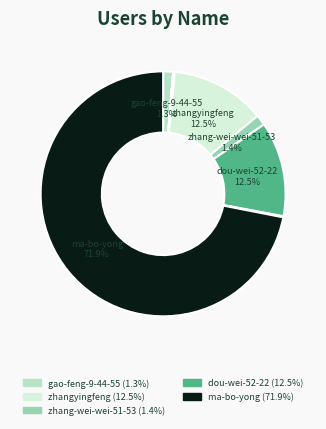

Does any single category account for the majority?

Yes